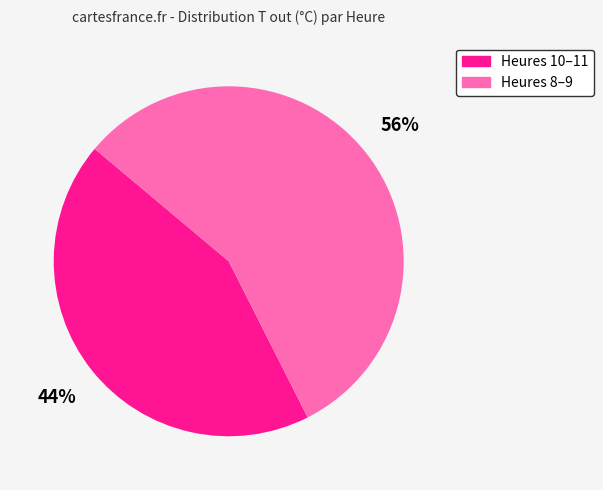

Is there a majority slice in this chart?

Yes